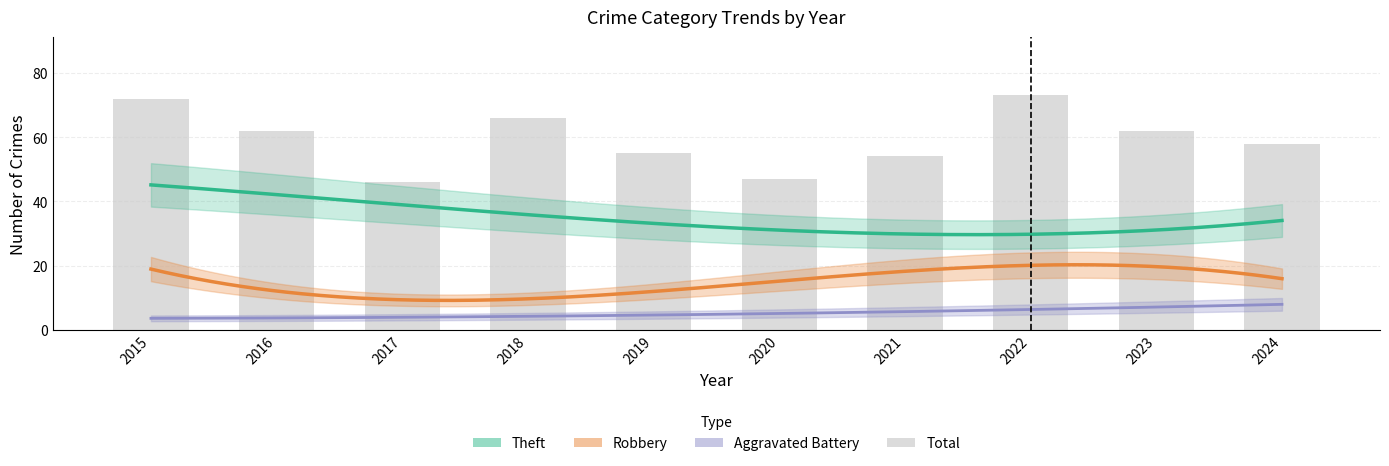

Which series has the widest spread of values?

Total